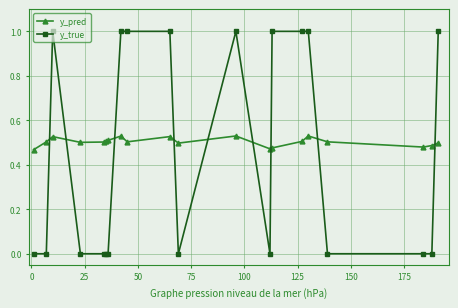

True or false: y_pred and y_true intersect in this chart.

True